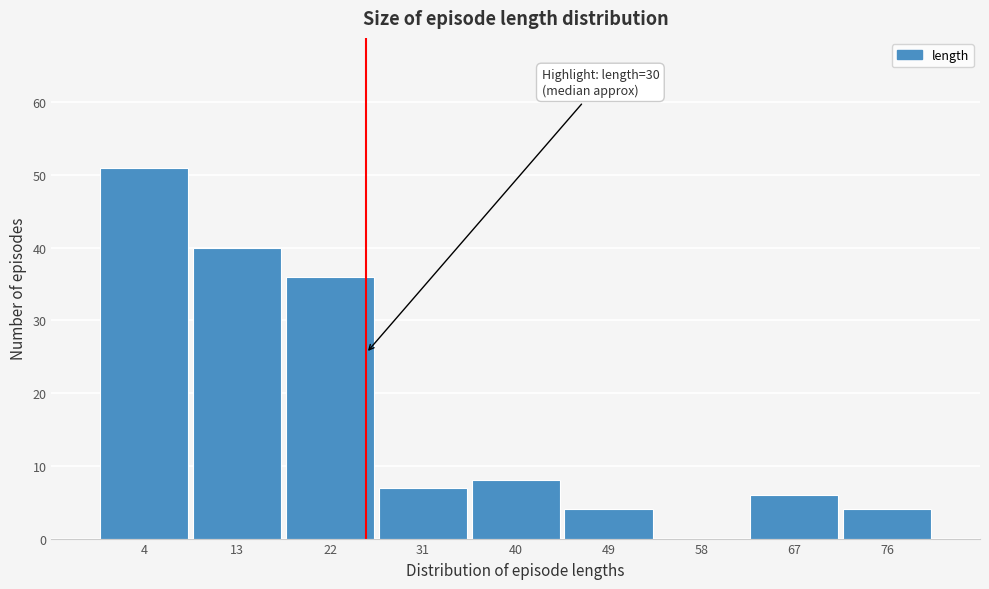

Reading left to right, what are all the values shown in this chart?

4=51	13=40	22=36	31=7	40=8	49=4	58=0	67=6	76=4